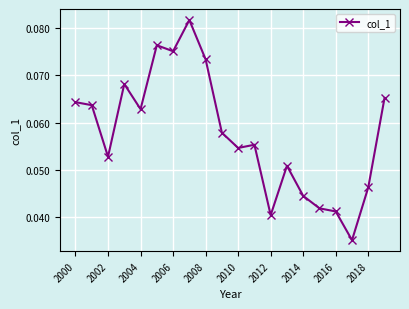

True or false: there are more than 2 points higher than both neighbors.

True